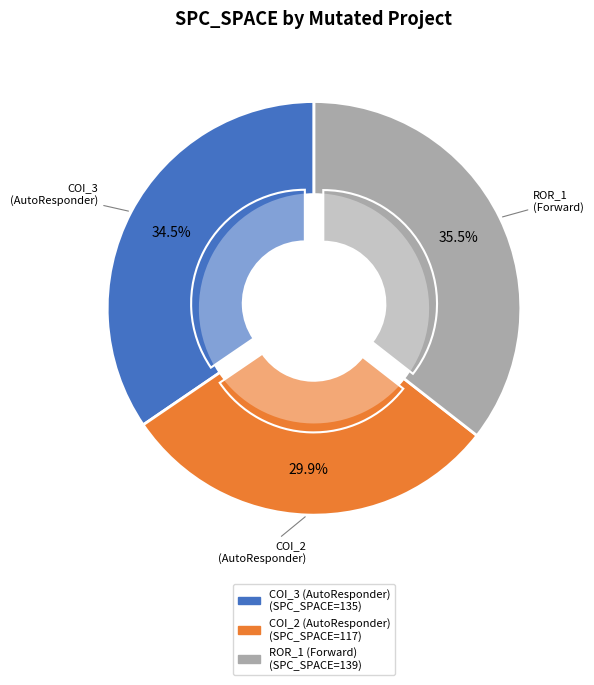

What is the total percentage of Forward.EmailSystem.Client.ROR_1 and AutoResponder.EmailSystem.Client.COI_3?

70.1%